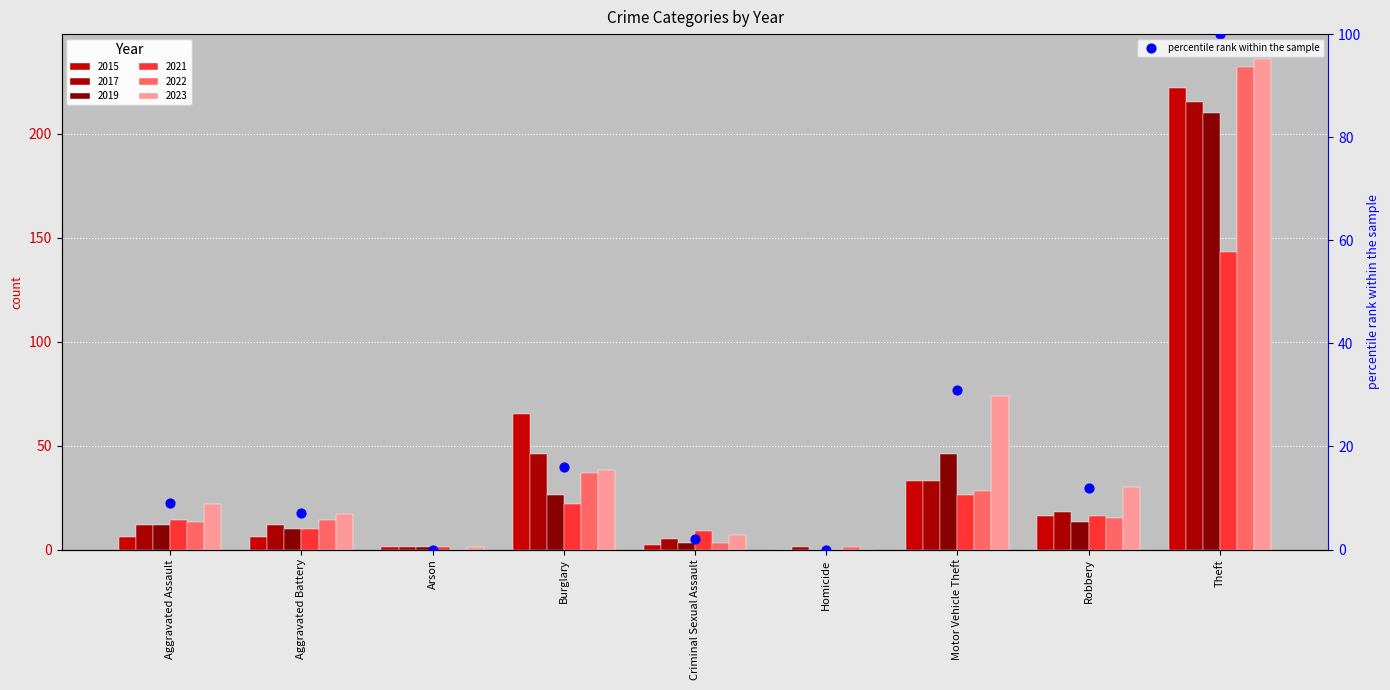

Between Aggravated Battery and Robbery, which is larger?

Robbery